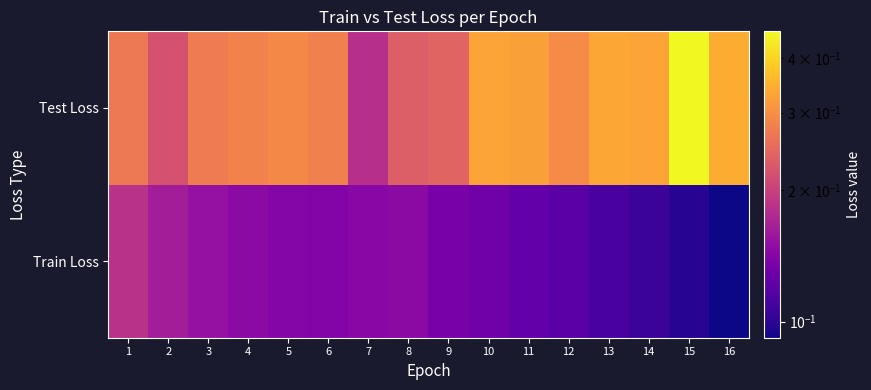

Reading left to right, extract all data points from this chart.

Train Loss: 1=0.2	2=0.2	3=0.2	4=0.1	5=0.1	6=0.1	7=0.1	8=0.1	9=0.1	10=0.1	11=0.1	12=0.1	13=0.1	14=0.1	15=0.1	16=0.1
Test Loss: 1=0.3	2=0.2	3=0.3	4=0.3	5=0.3	6=0.3	7=0.2	8=0.2	9=0.2	10=0.3	11=0.3	12=0.3	13=0.3	14=0.3	15=0.5	16=0.3